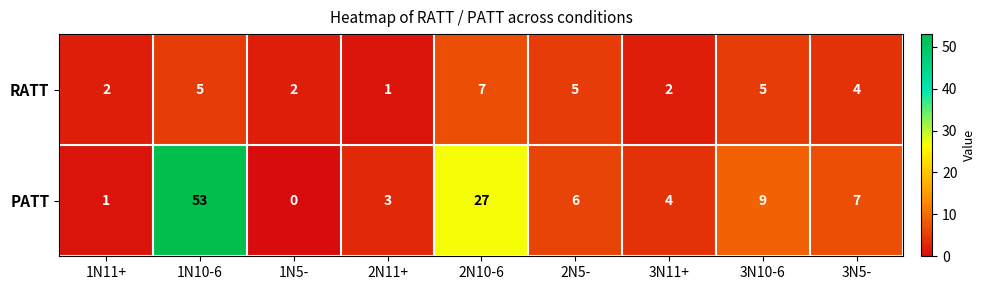

Rank the series by their average value, from highest to lowest.

PATT, RATT